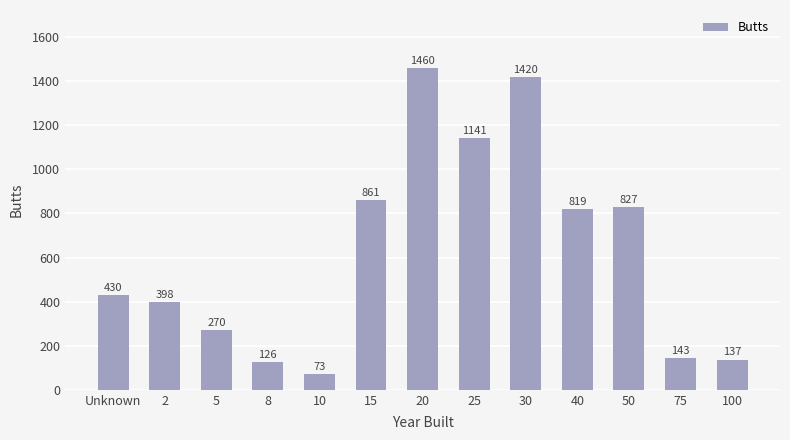

How many data points are less than 430?

6